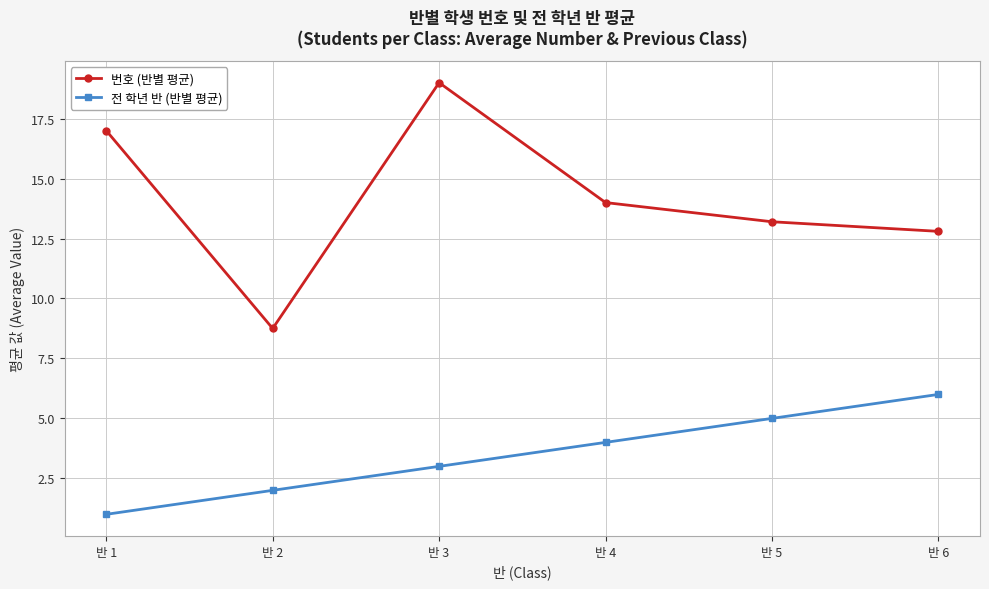

Reading left to right, extract all data points from this chart.

번호 (반별 평균): 17.0	8.8	19.0	14.0	13.2	12.8
전 학년 반 (반별 평균): 1.0	2.0	3.0	4.0	5.0	6.0